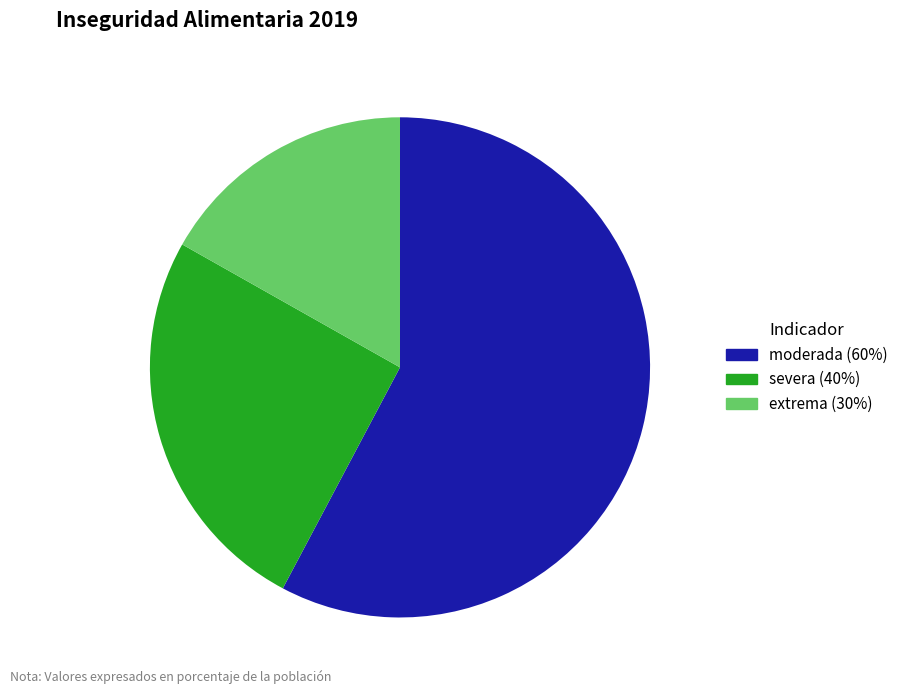

To the nearest percent, what is the difference between the severa (40%) and extrema (30%) slice percentages?

9%